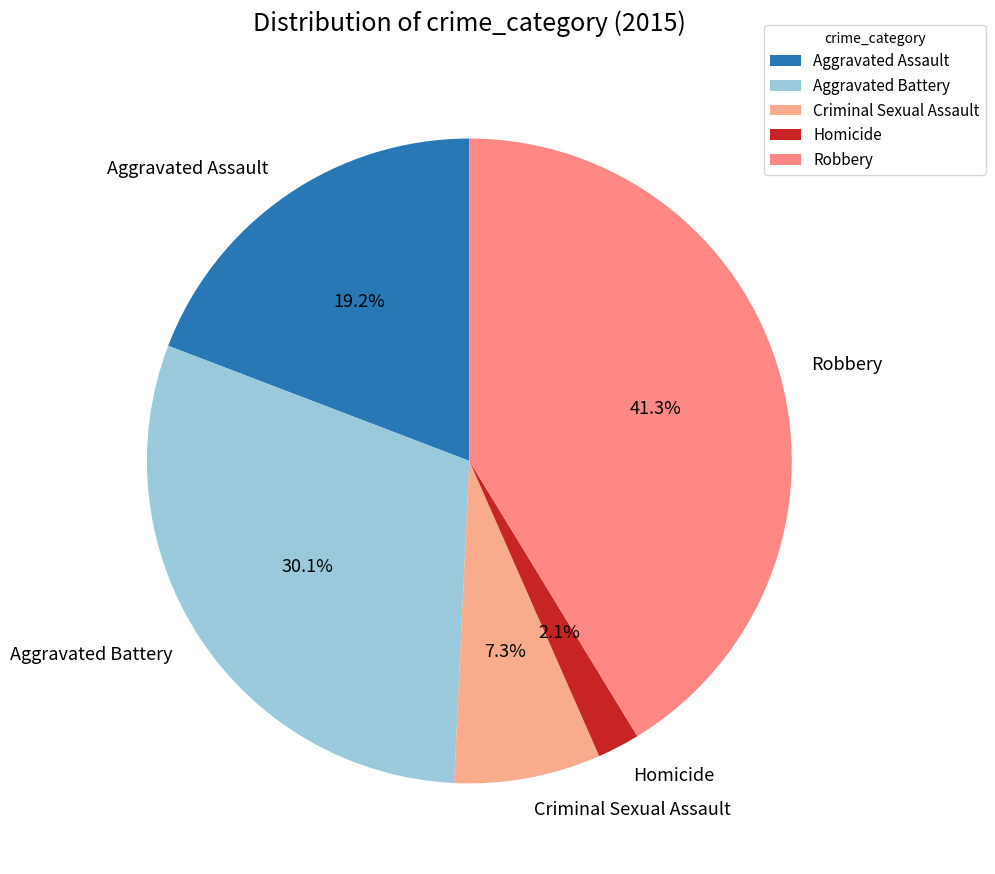

How many segments does this pie chart have?

5